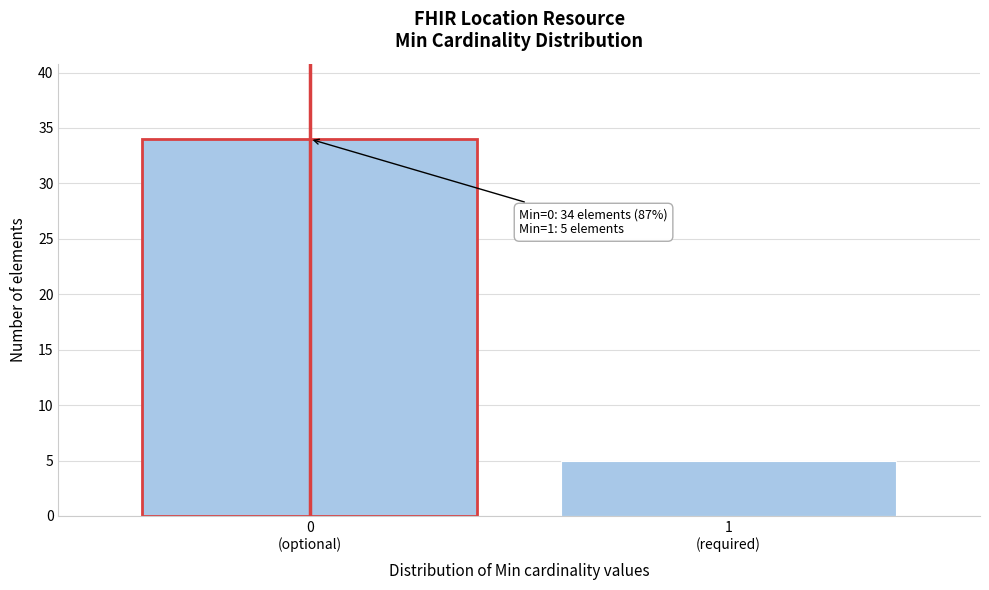

Reading left to right, what are all the values shown in this chart?

34	5